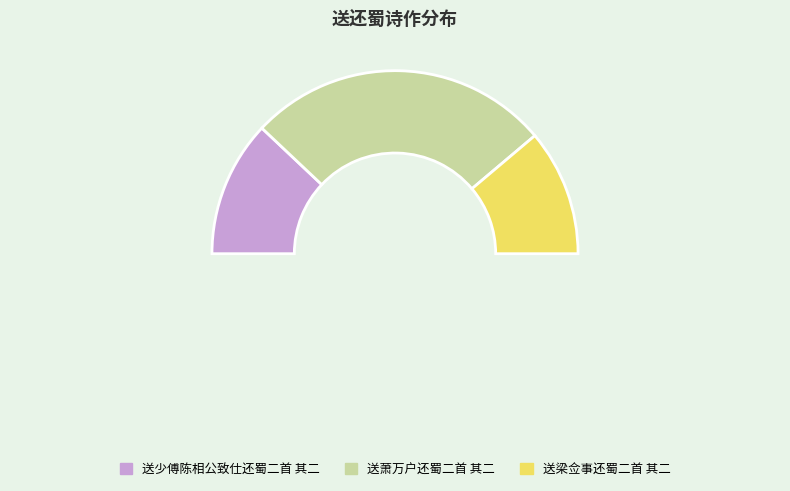

Count the number of slices in the pie.

3